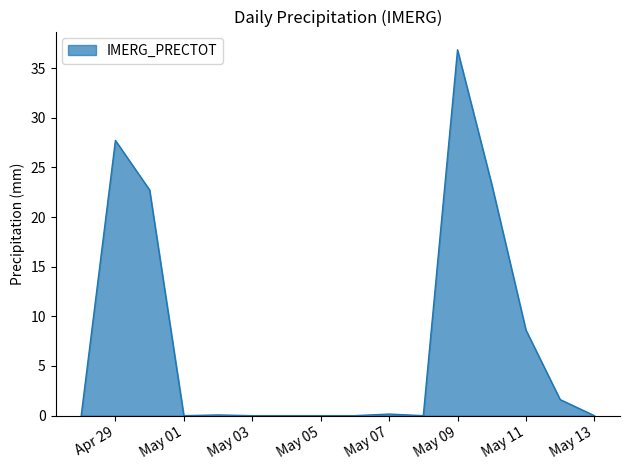

What is the label of the 7th point from the left?

2025-05-04